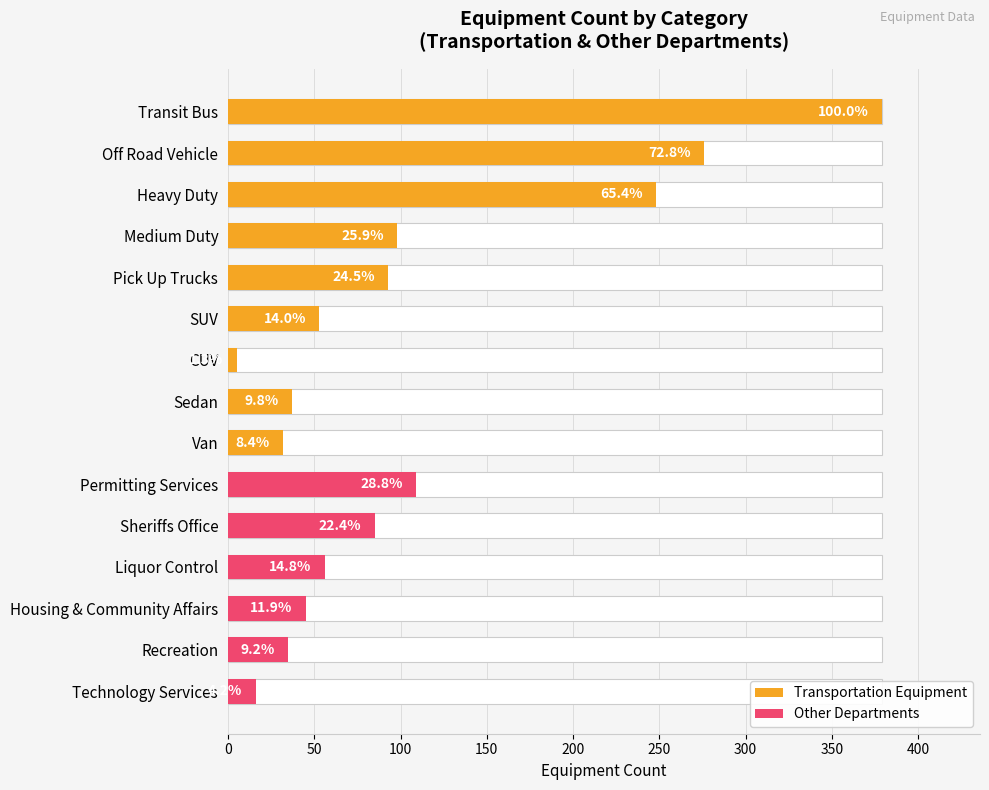

At how many categories does at least one series exceed 327?

1